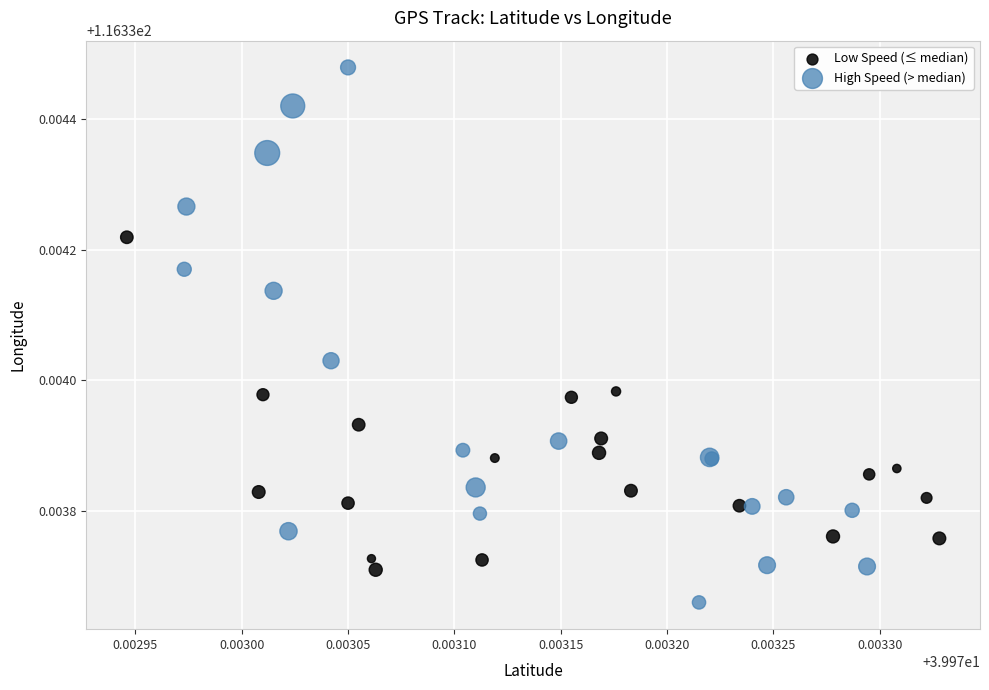

Which series contains the highest Y value?

High Speed (> median)